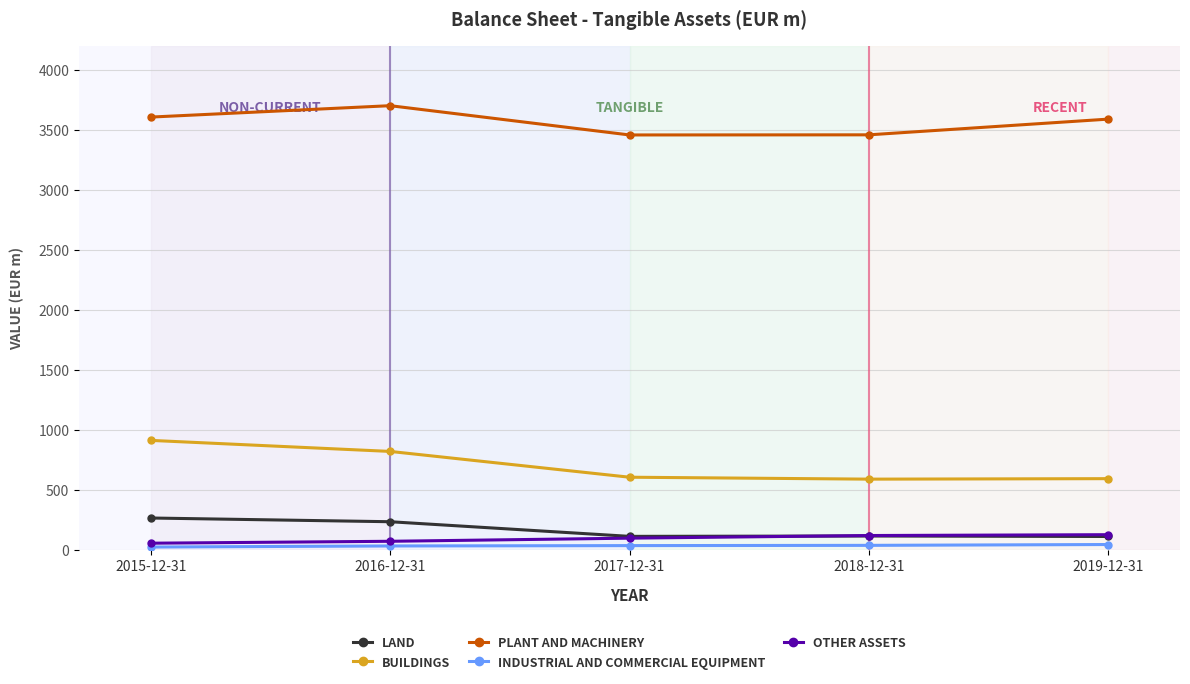

What is the label of the 2nd point from the right?

2018-12-31